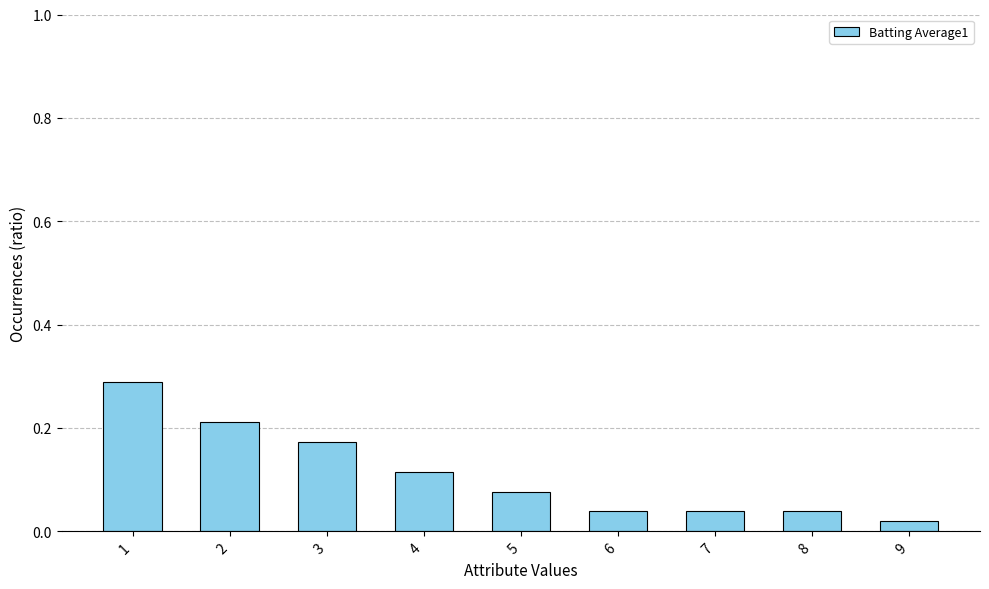

How many bars are there in total?

9